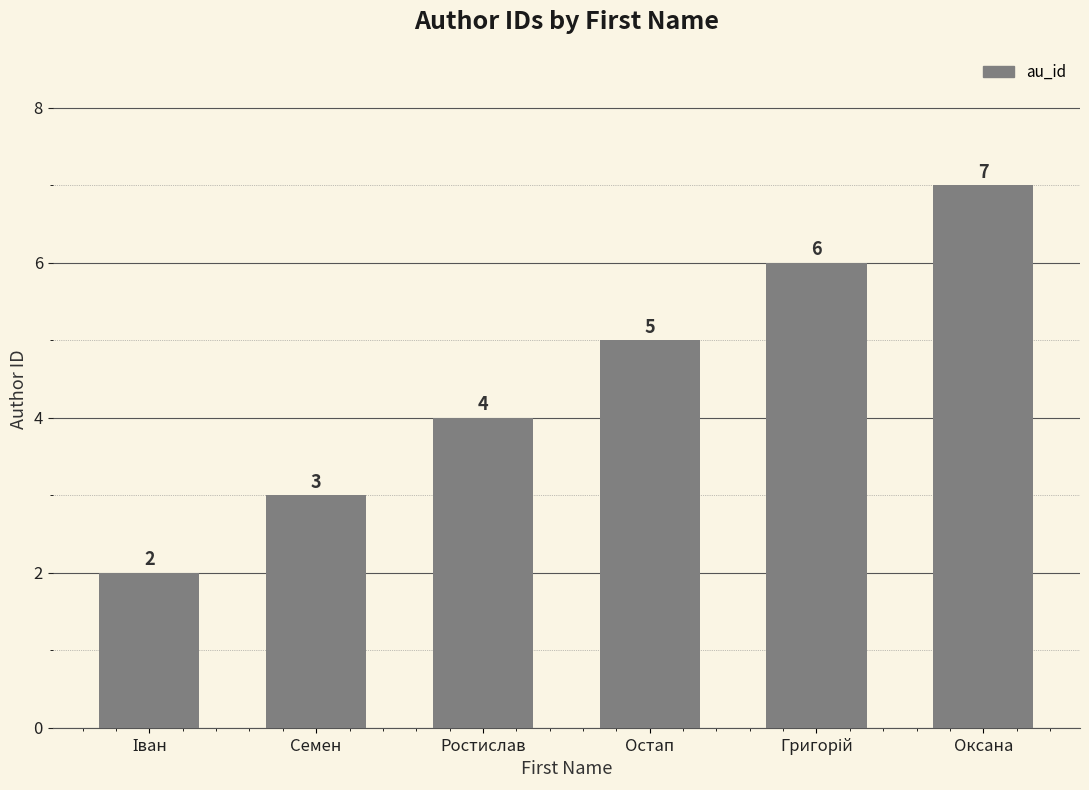

Which has a higher value, Оксана or Ростислав?

Оксана